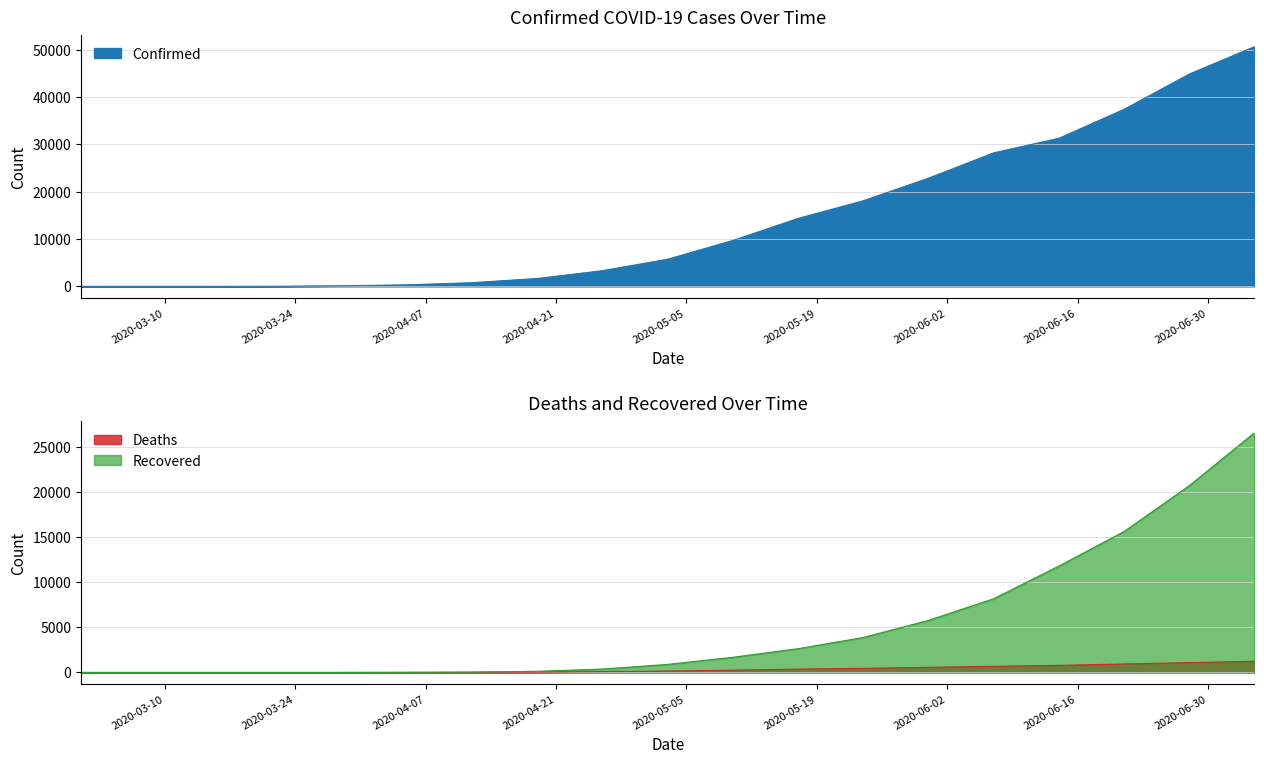

At how many categories does at least one series exceed 14794?

7